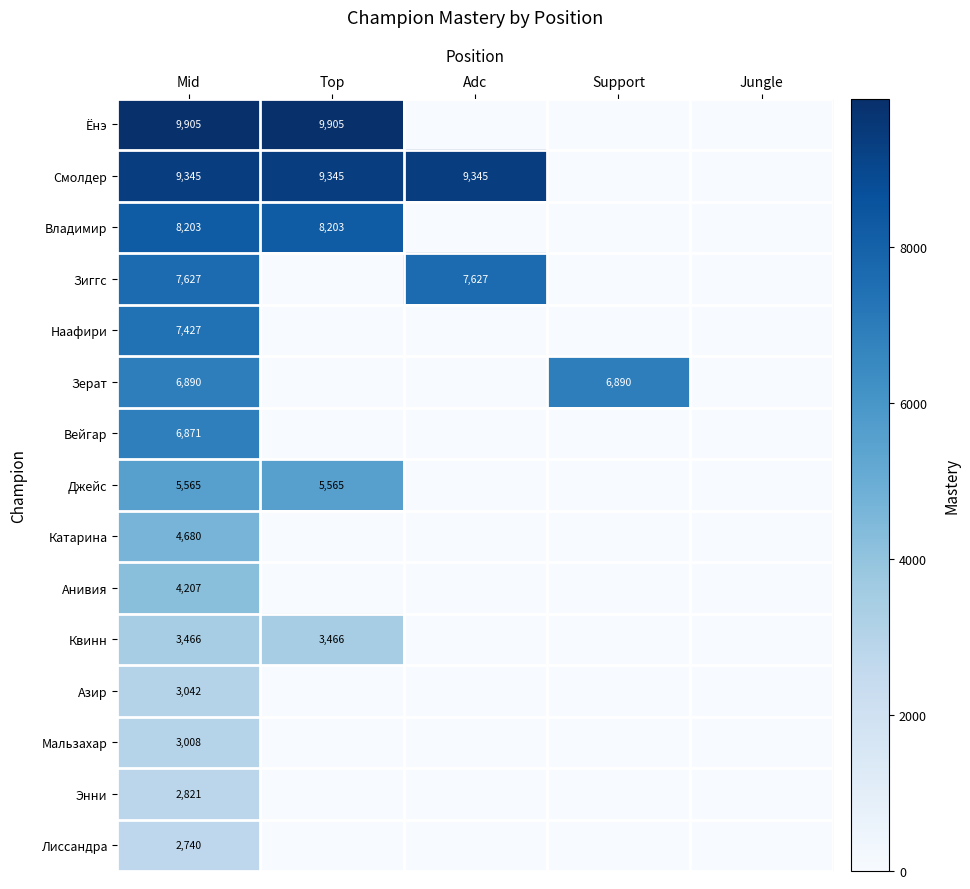

The Катарина series shows 4680 at Mid. True or false?

True